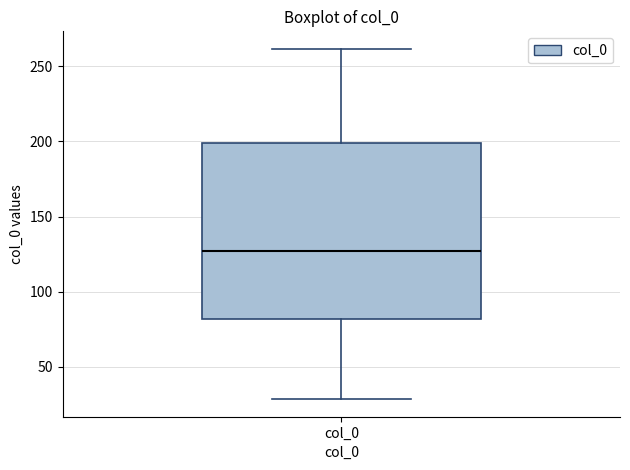

Read this box plot against the y-axis: the position of the median line, the range covered by the box, and the ends of both whiskers. The values are not printed on the chart, so give them approximately, as read against the axis.

median 125, box 80 to 200, whiskers 30 to 260